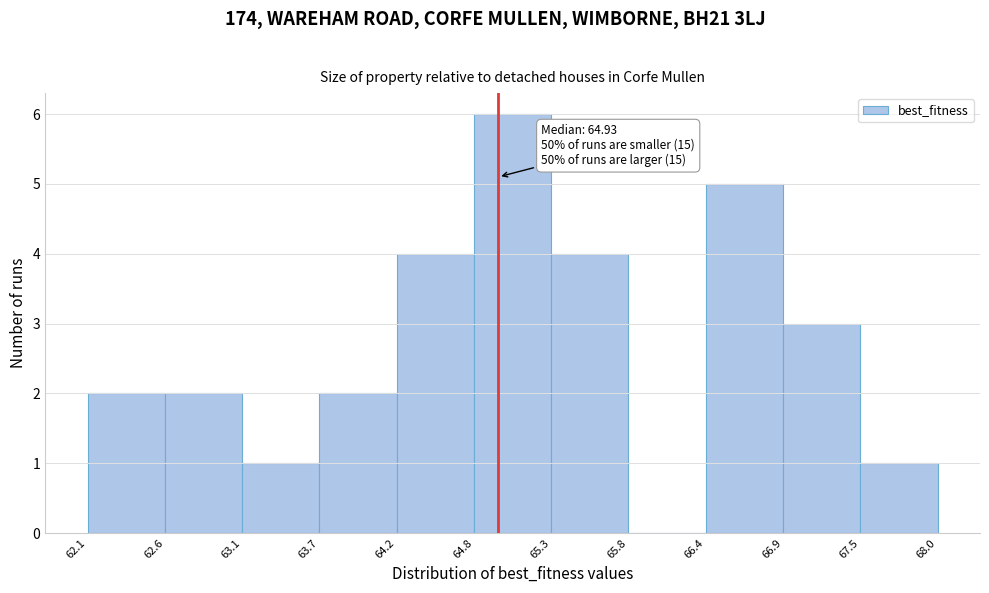

Over which range of the x-axis is the bar tallest?

64.8 to 65.3